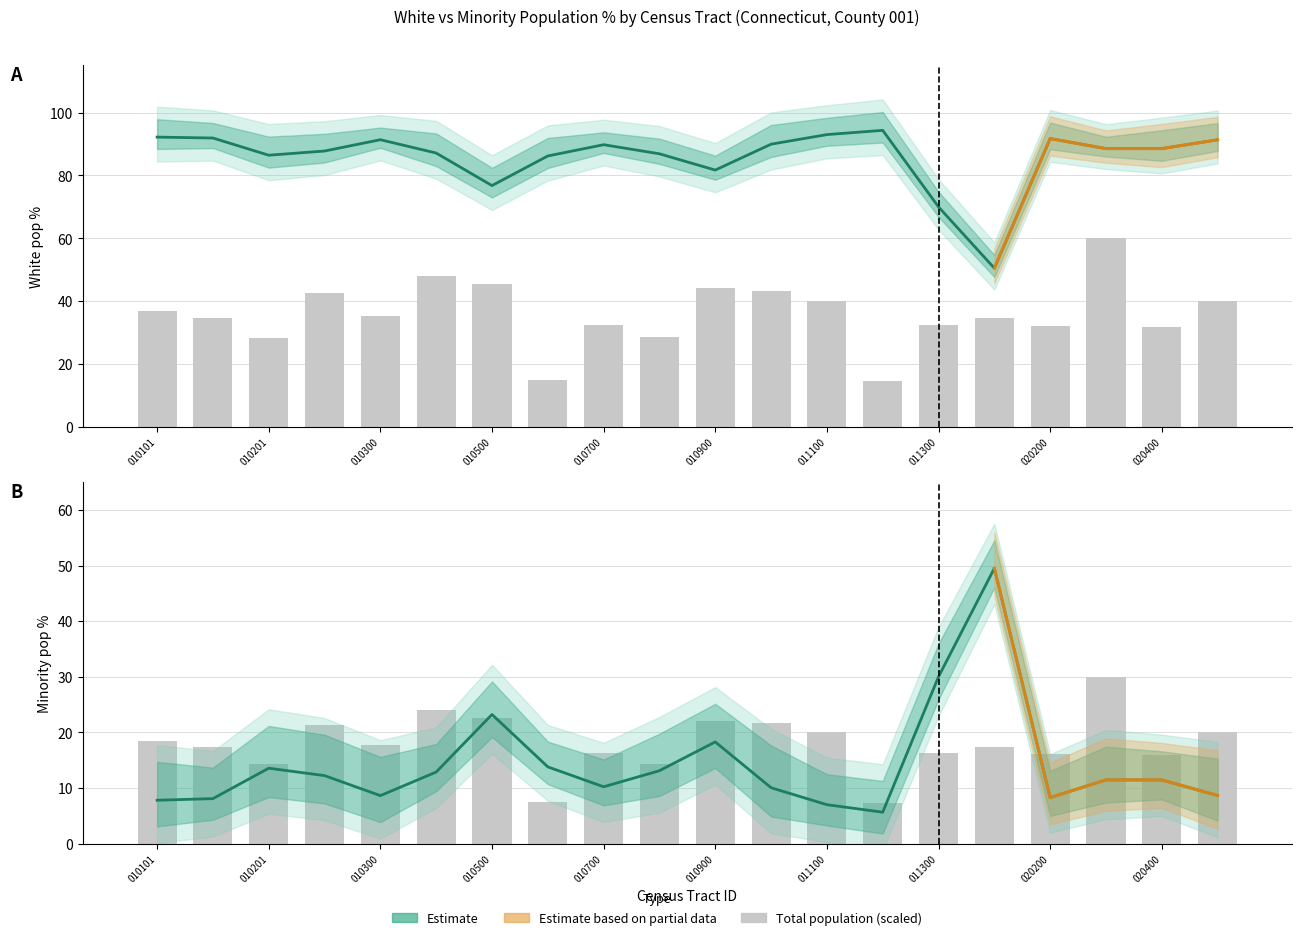

At how many categories does at least one series exceed 47?

20